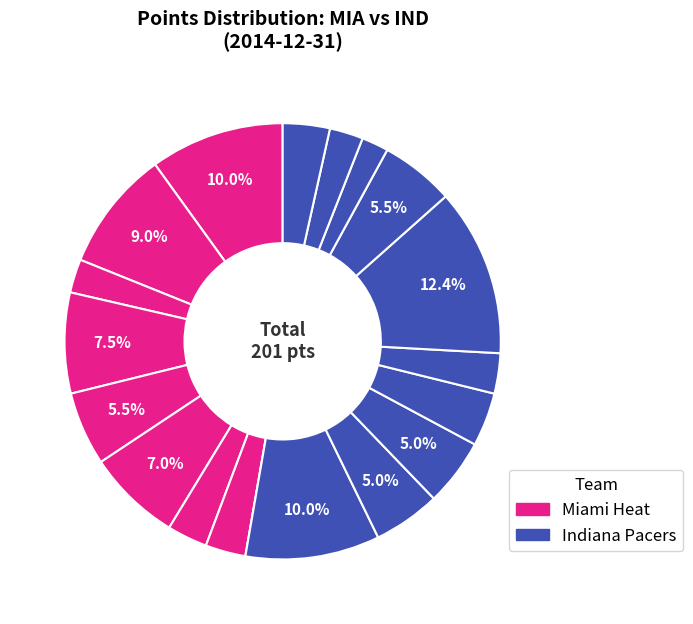

How many segments does this pie chart have?

19